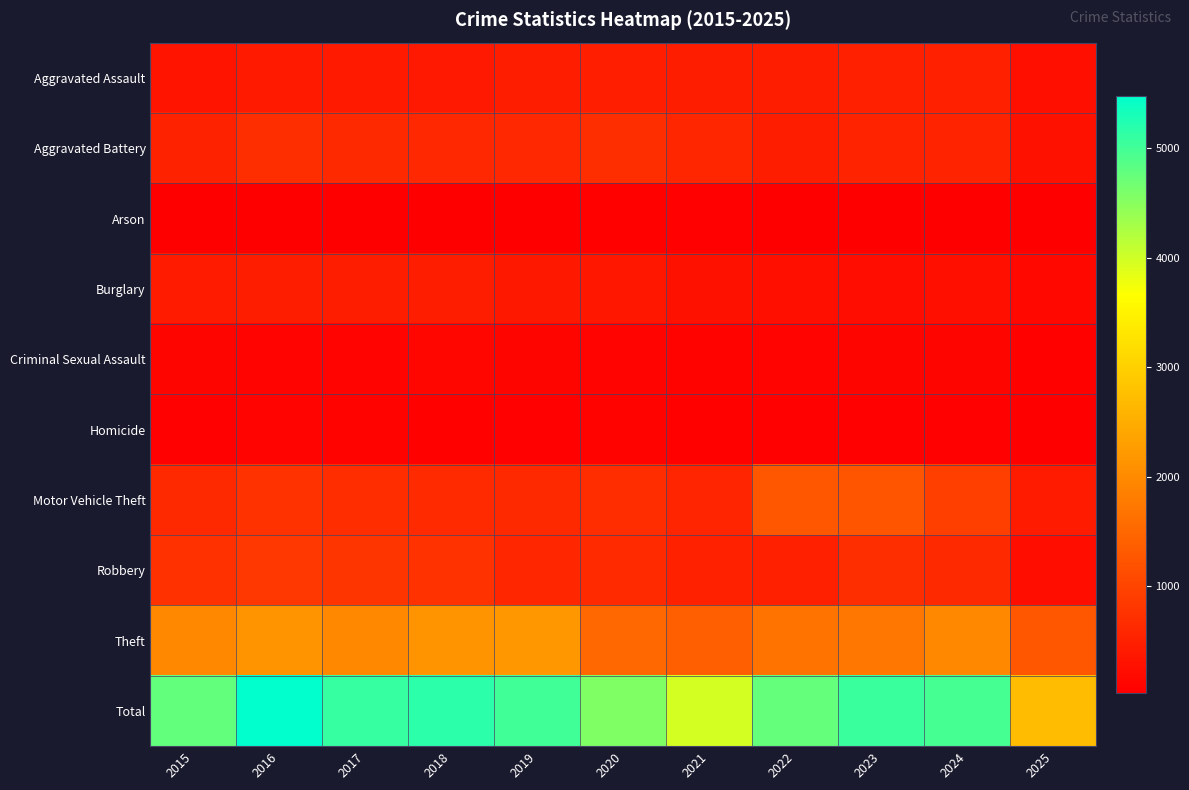

What is the difference between the highest and lowest values at 2019?

4976